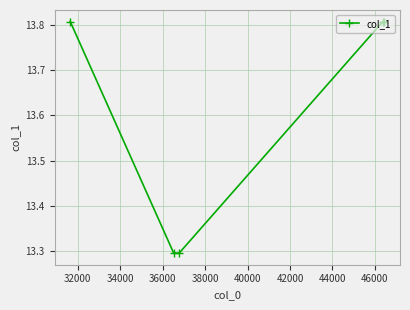

What is the difference between the maximum and minimum values?

0.5